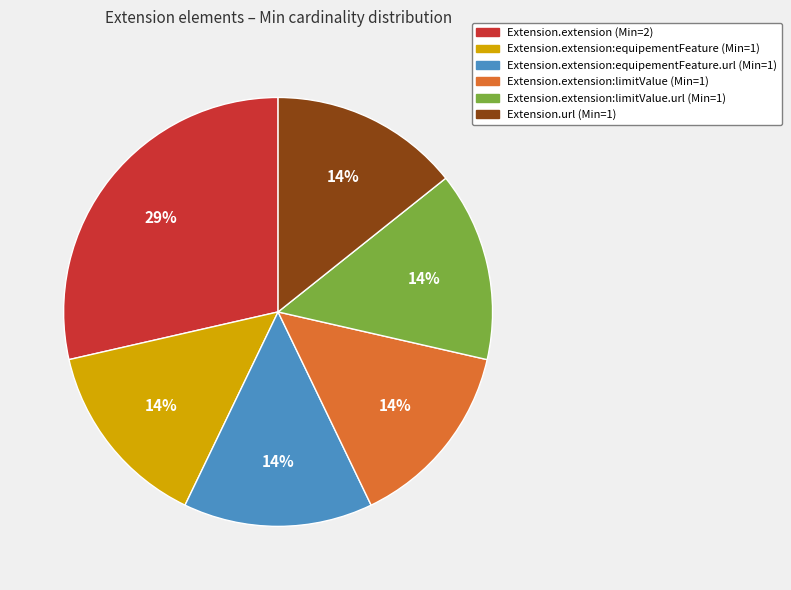

Is there a majority slice in this chart?

No